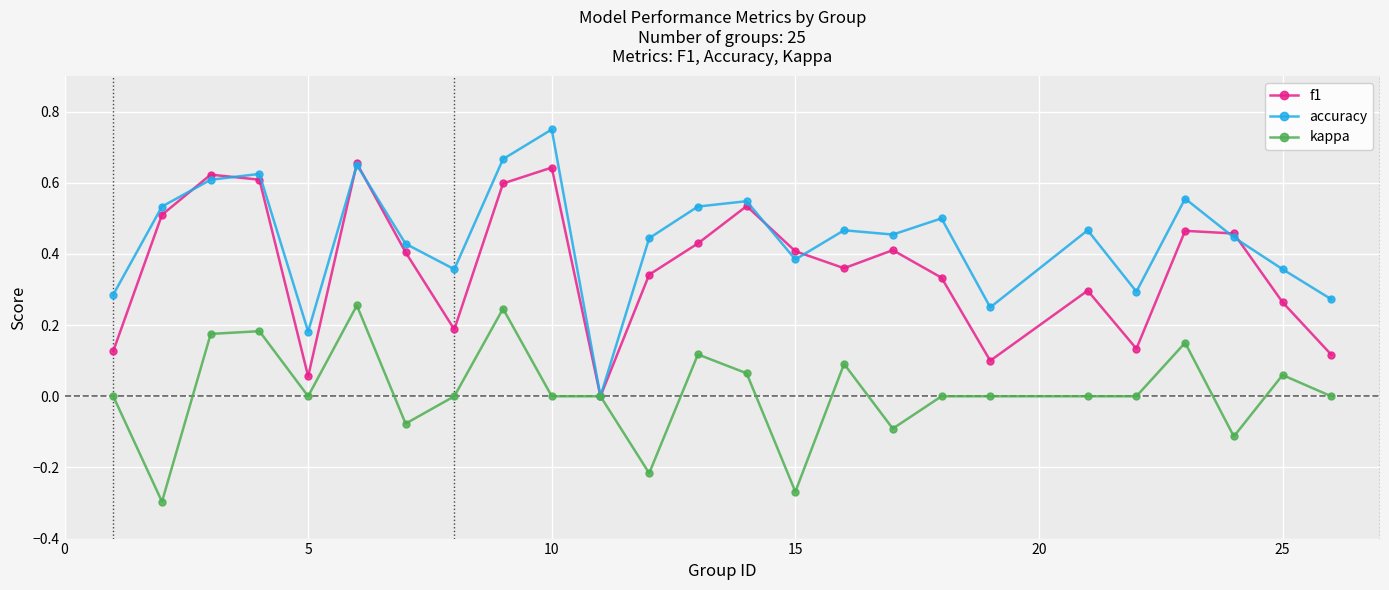

How many data points in accuracy are above 0?

24